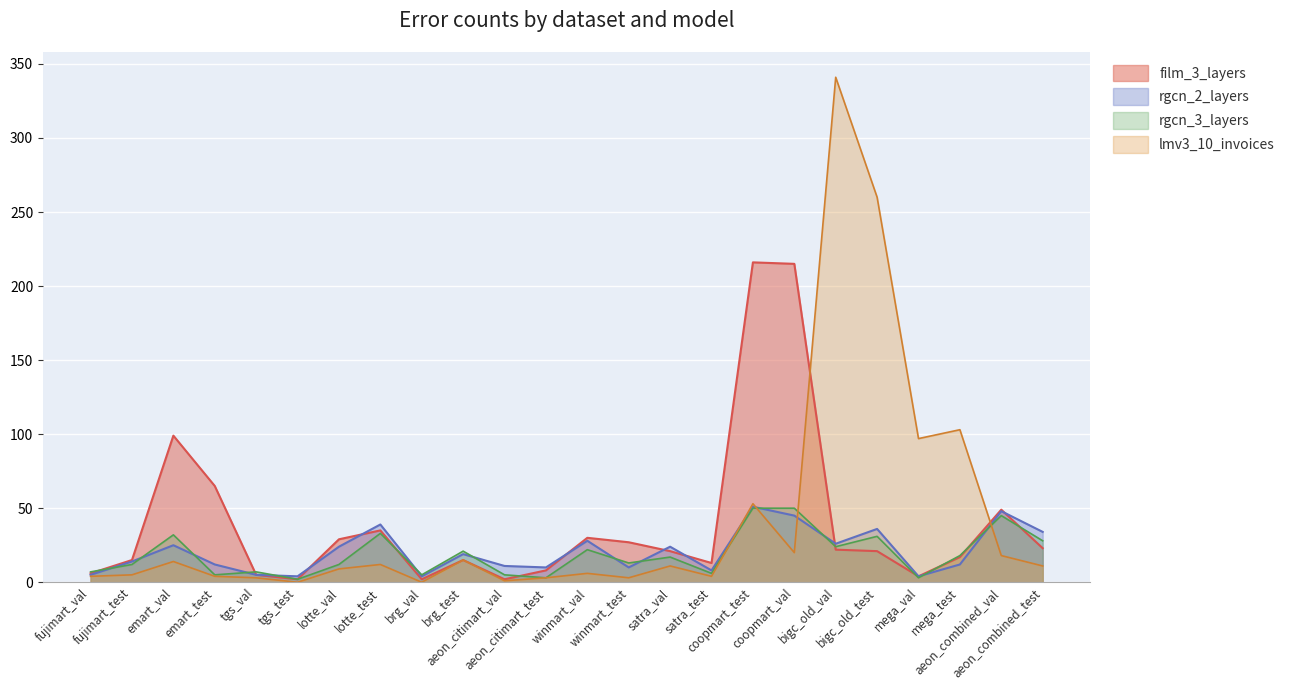

What is the difference between the second highest and minimum values in the rgcn_2_layers series?

44